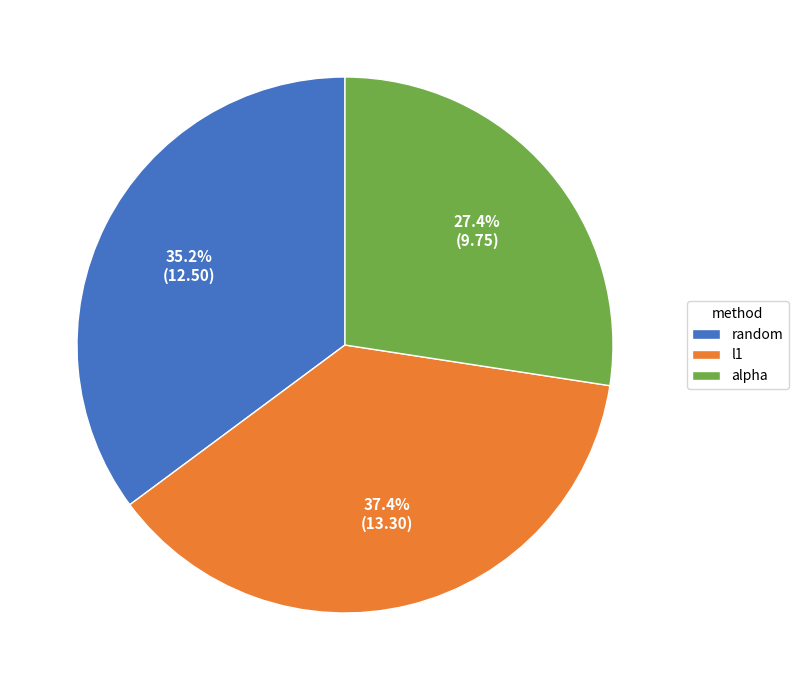

To the nearest percent, what percentage of the pie is random?

35%